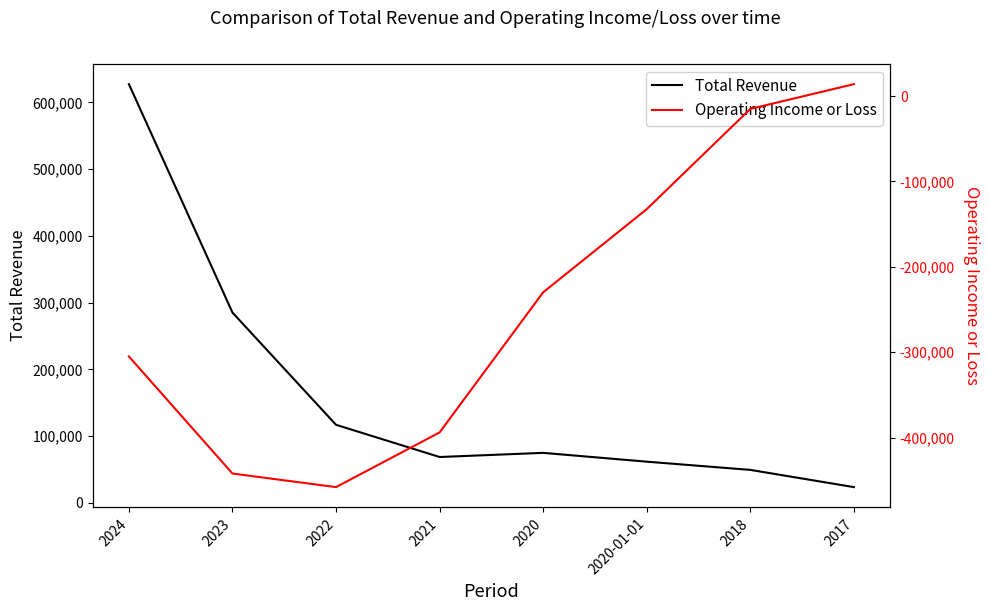

What is the spread (max minus min) of values at 2021?

462800